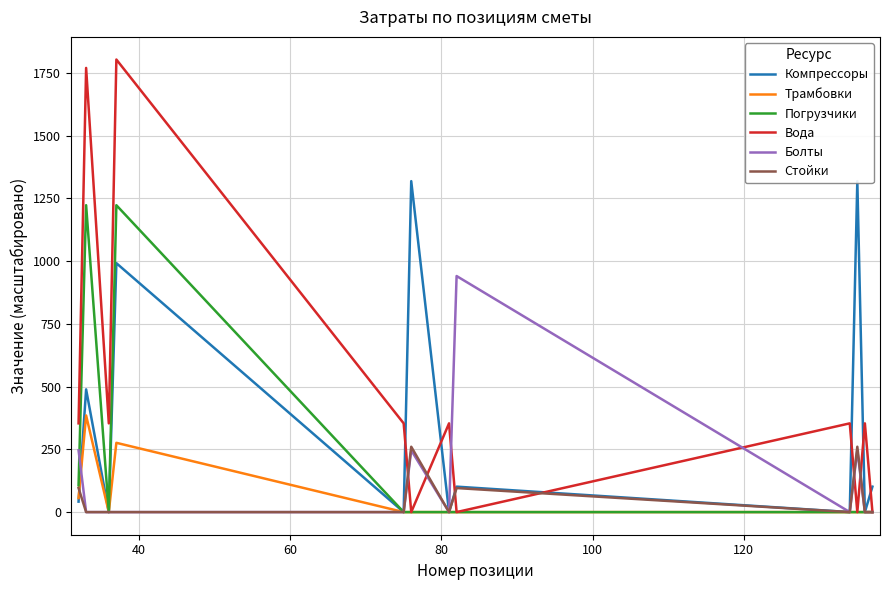

What is the maximum value for Компрессоры?

1318.5